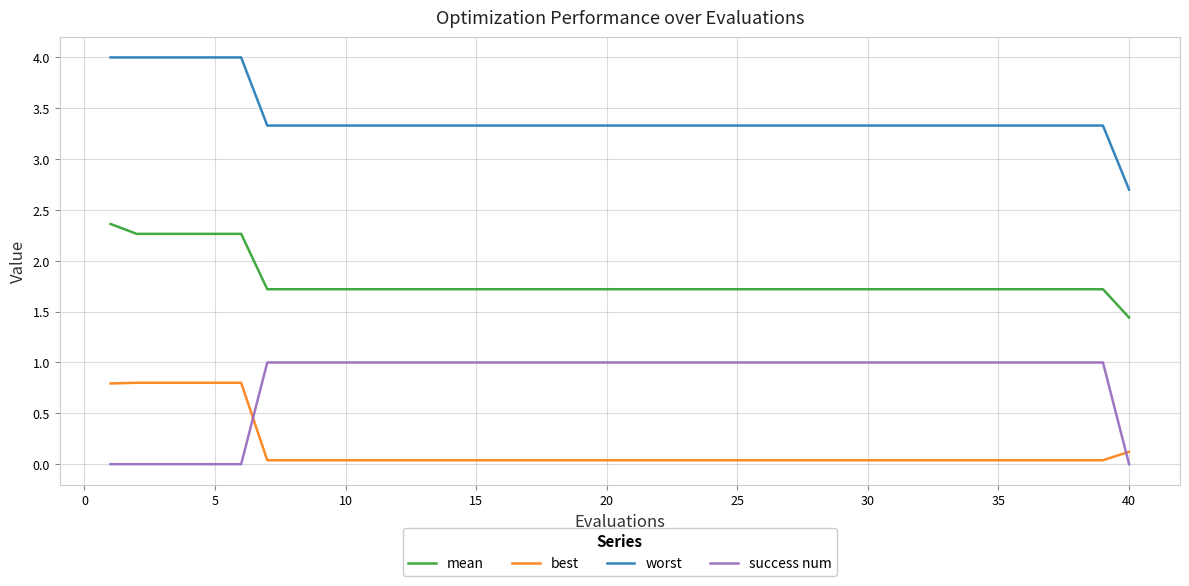

List the series in order of their peak value, lowest first.

best, success num, mean, worst